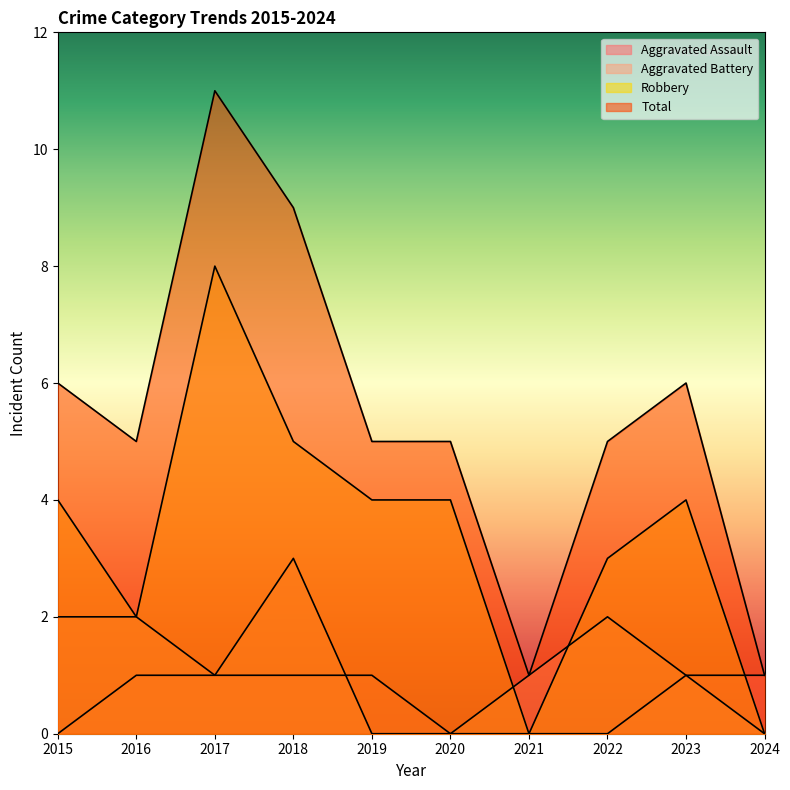

Reading left to right, what are all the values shown in this chart?

Aggravated Assault: 0	1	1	1	1	0	0	0	1	1
Aggravated Battery: 2	2	1	3	0	0	1	2	1	0
Robbery: 4	2	8	5	4	4	0	3	4	0
Total: 6	5	11	9	5	5	1	5	6	1